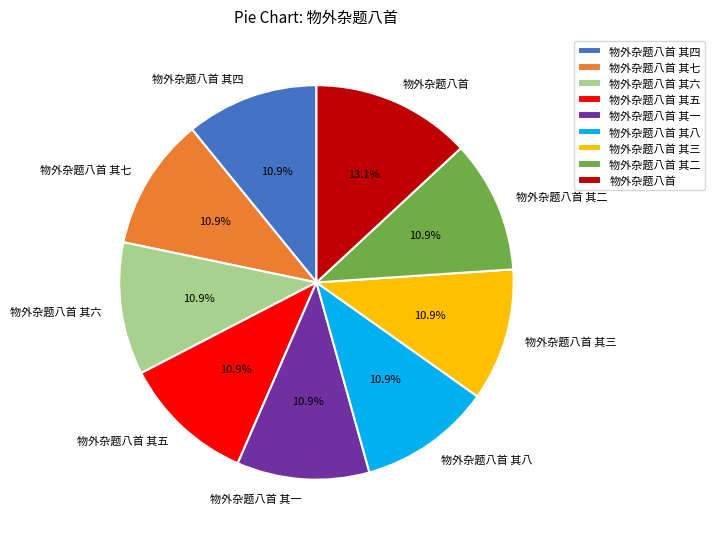

To the nearest percent, what is the difference between the largest and smallest slice percentages?

2%